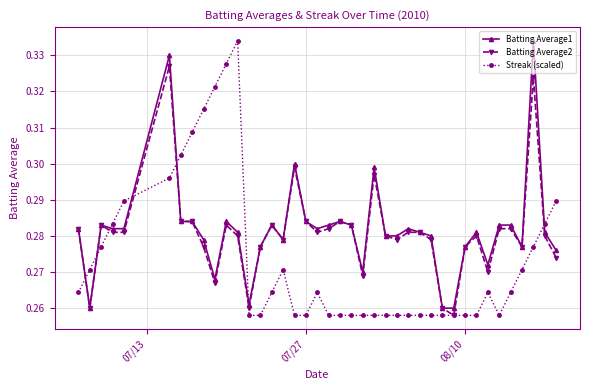

True or false: Streak (scaled) has more than 2 interior local peaks.

True